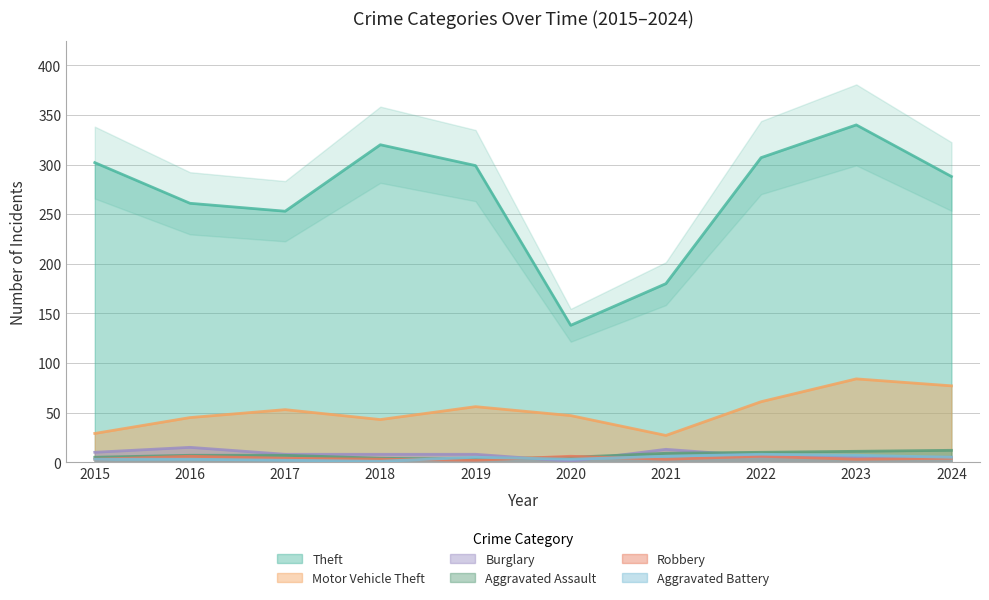

The value of Theft at 2016 is 424. True or false?

False